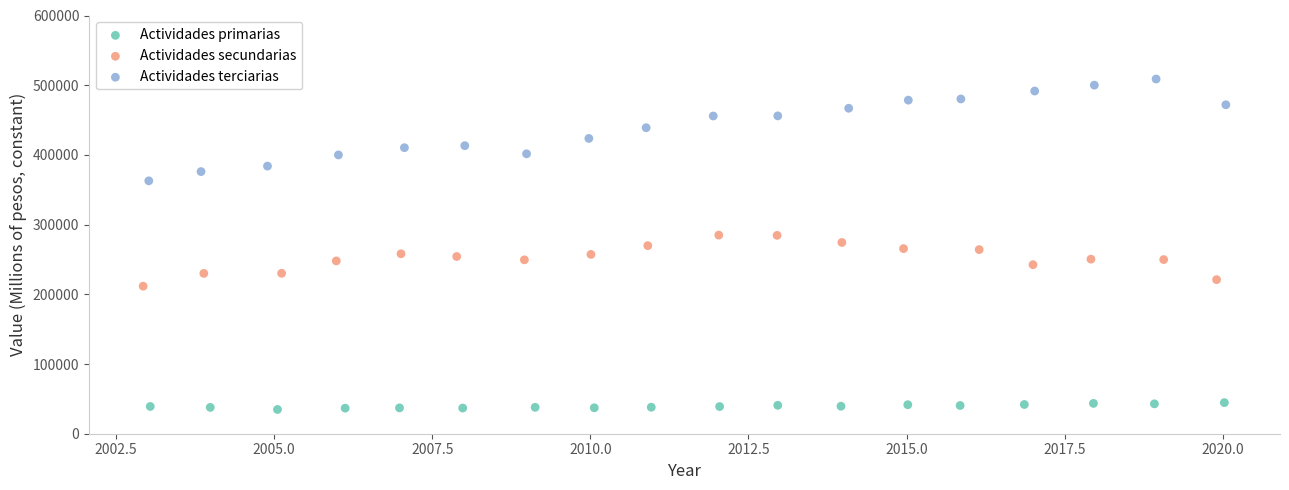

Which series reaches the maximum Y coordinate?

Actividades terciarias